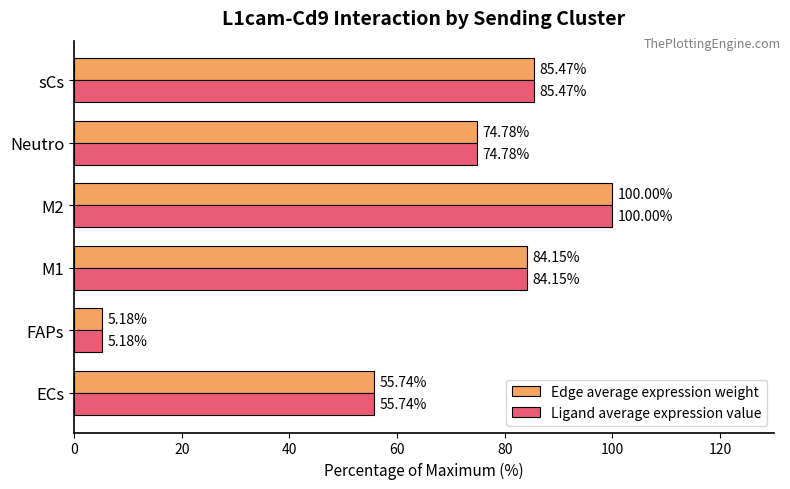

What is the difference between the maximum and minimum values in the Ligand average expression value series?

94.8